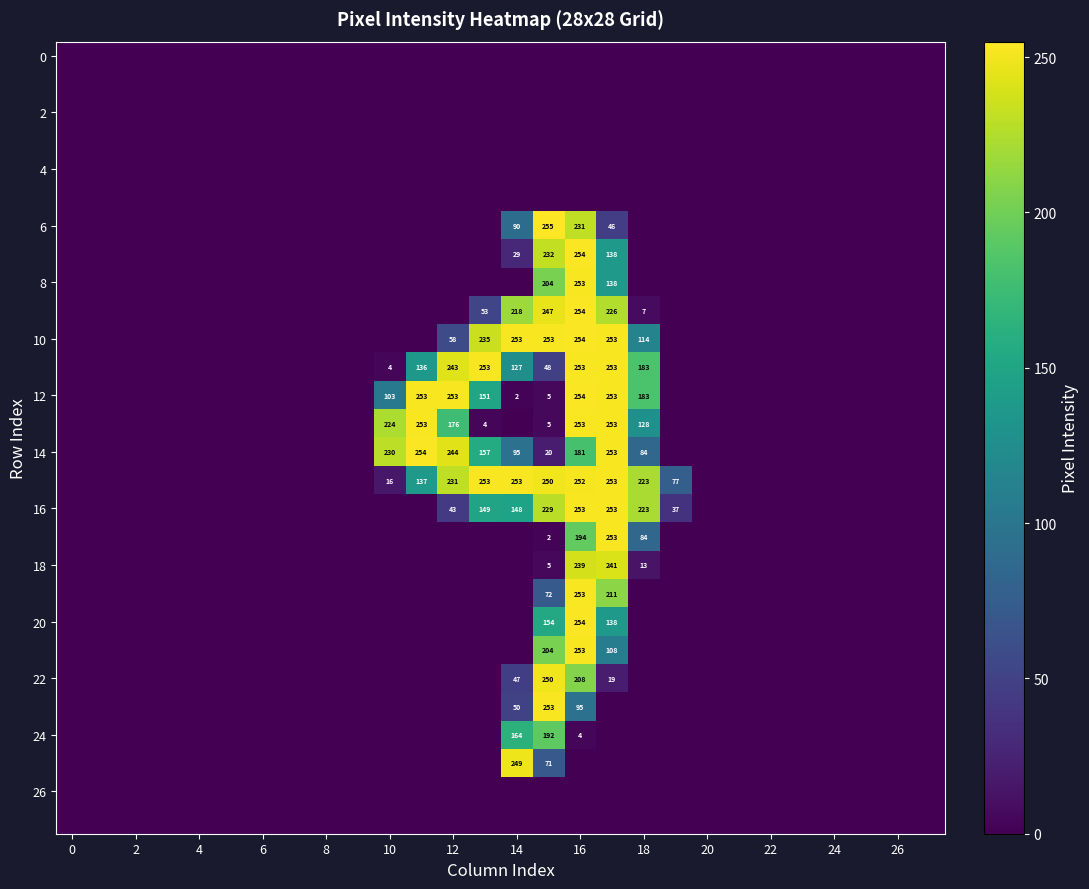

At how many categories does at least one series exceed 101?

9